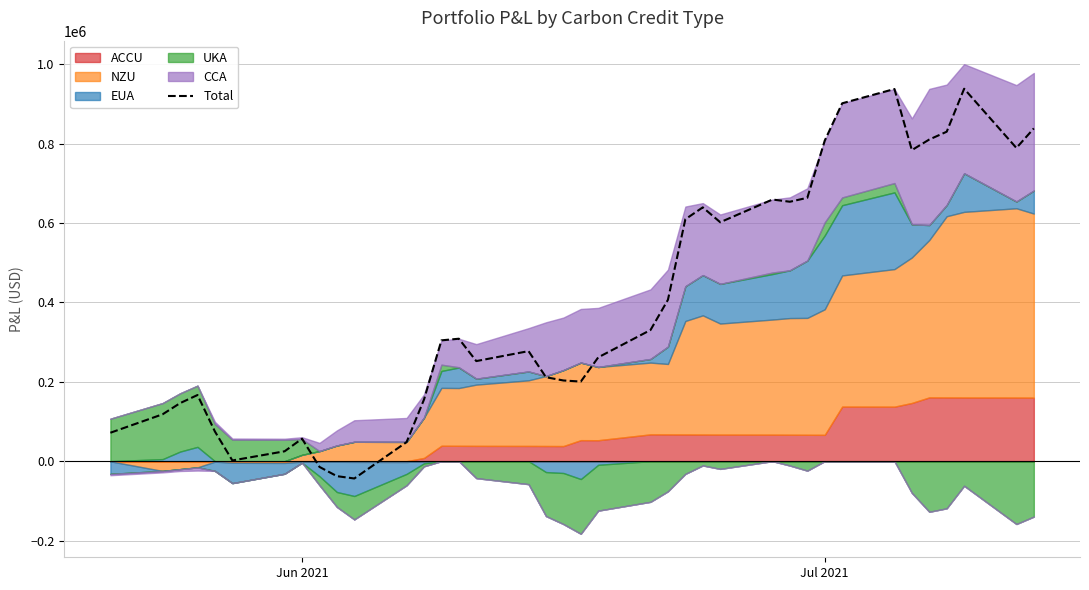

How many points are higher than both their immediate neighbors (excluding endpoints)?

8